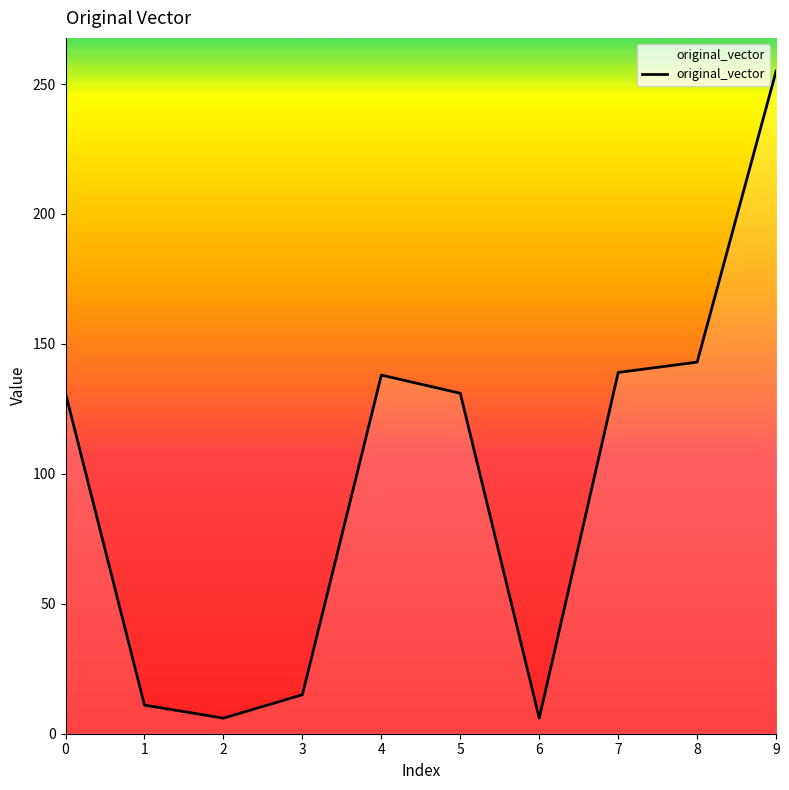

Is this an area chart (filled region under the line)?

No